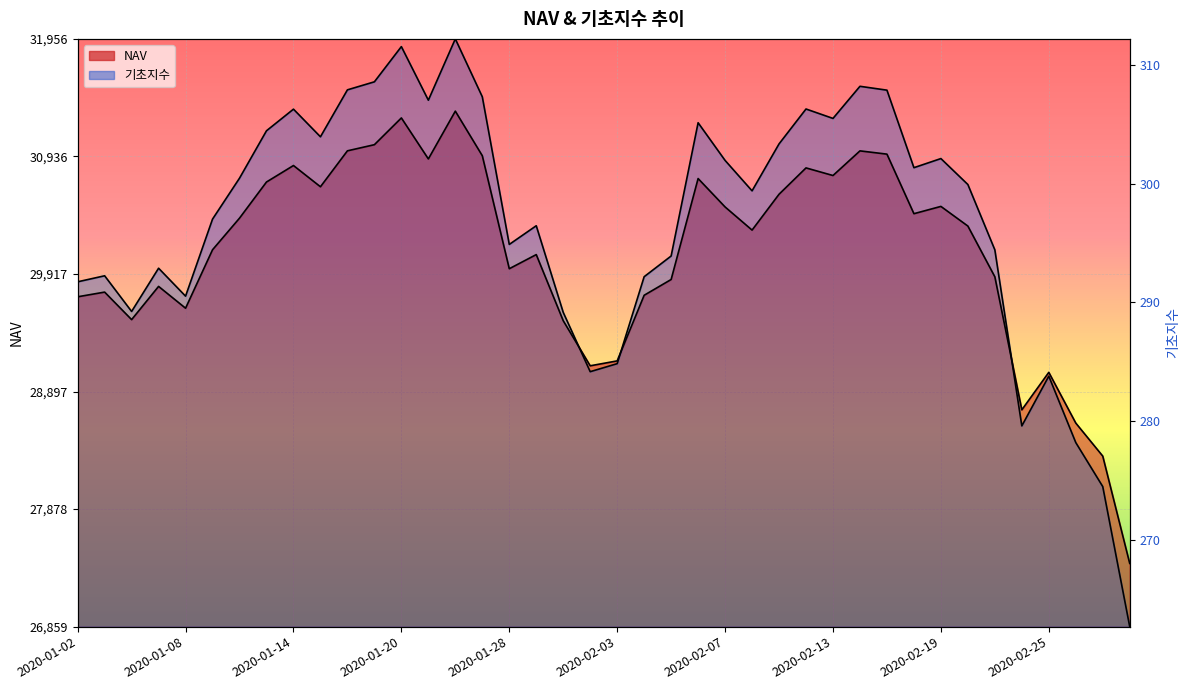

Reading left to right, transcribe all the data shown in this chart.

NAV: 29719.7	29760.3	29521.7	29809.7	29620.6	30127.4	30401.6	30715.0	30857.9	30673.8	30985.4	31038.6	31270.6	30915.1	31329.4	30942.8	29963.0	30085.5	29512.1	29121.3	29163.8	29732.9	29869.6	30745.0	30498.6	30298.0	30608.8	30837.3	30771.2	30985.0	30956.7	30440.2	30503.4	30333.0	29893.1	28739.4	29064.5	28624.7	28338.1	27407.5
기초지수: 29849.6	29901.8	29592.5	29967.4	29725.0	30393.3	30748.1	31159.2	31346.7	31107.0	31514.1	31583.8	31889.1	31424.4	31956.0	31453.9	30173.7	30335.7	29584.4	29070.2	29139.8	29893.8	30073.2	31228.9	30902.1	30638.3	31045.4	31348.1	31266.4	31544.9	31511.4	30839.2	30918.2	30693.2	30126.8	28600.2	29031.4	28455.6	28073.9	26859.3